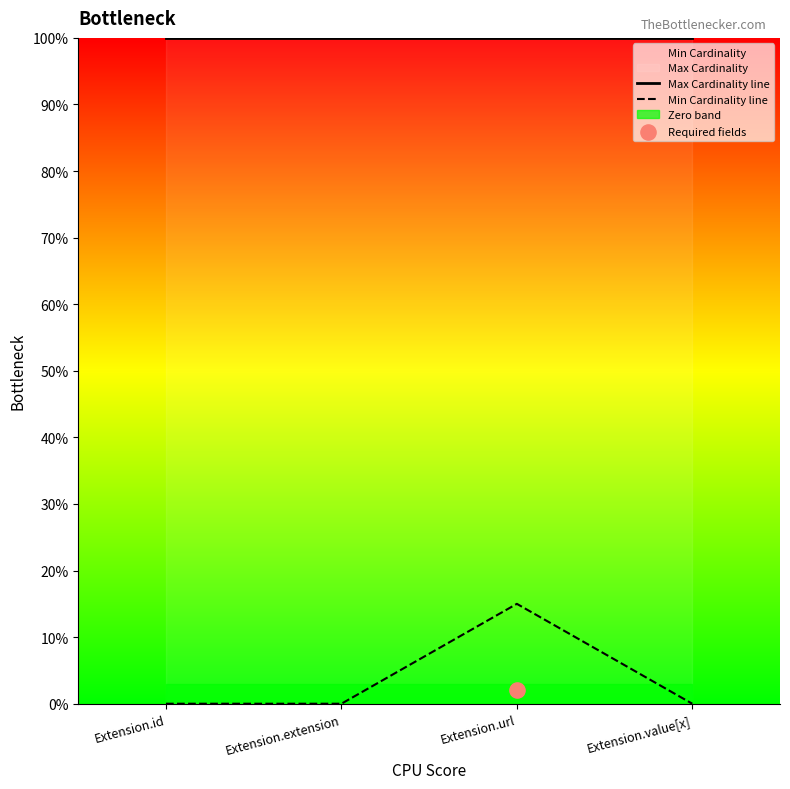

Which series reaches the maximum Y coordinate?

Max Cardinality line